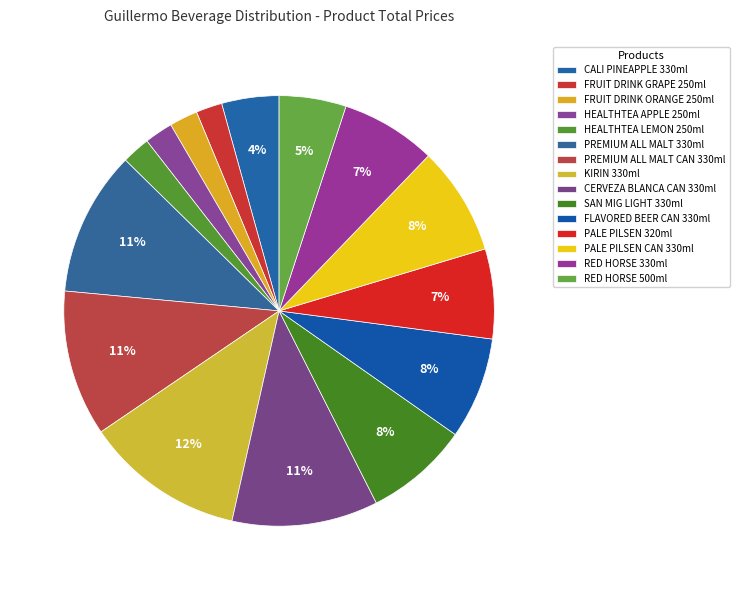

Count the number of slices in the pie.

15